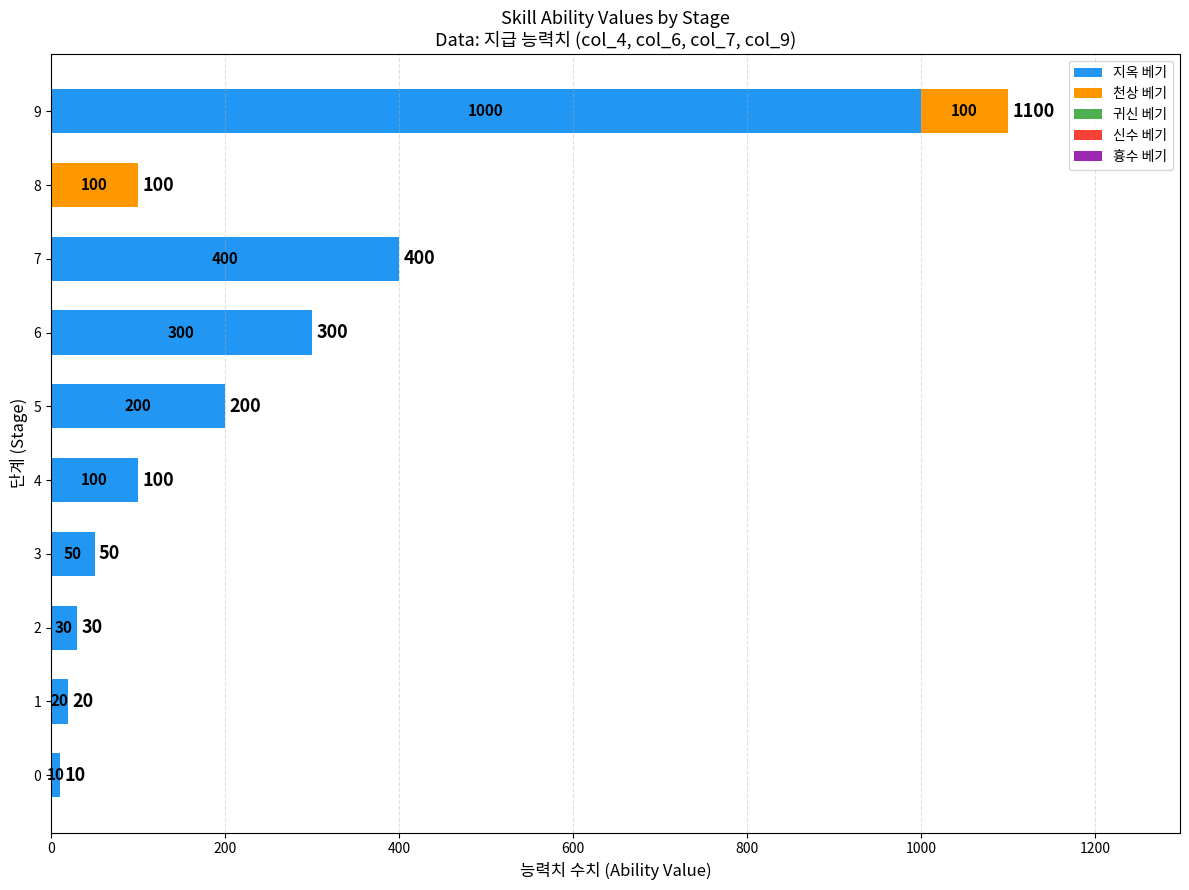

True or false: 지옥 베기 has a value of 286 at 5.

False